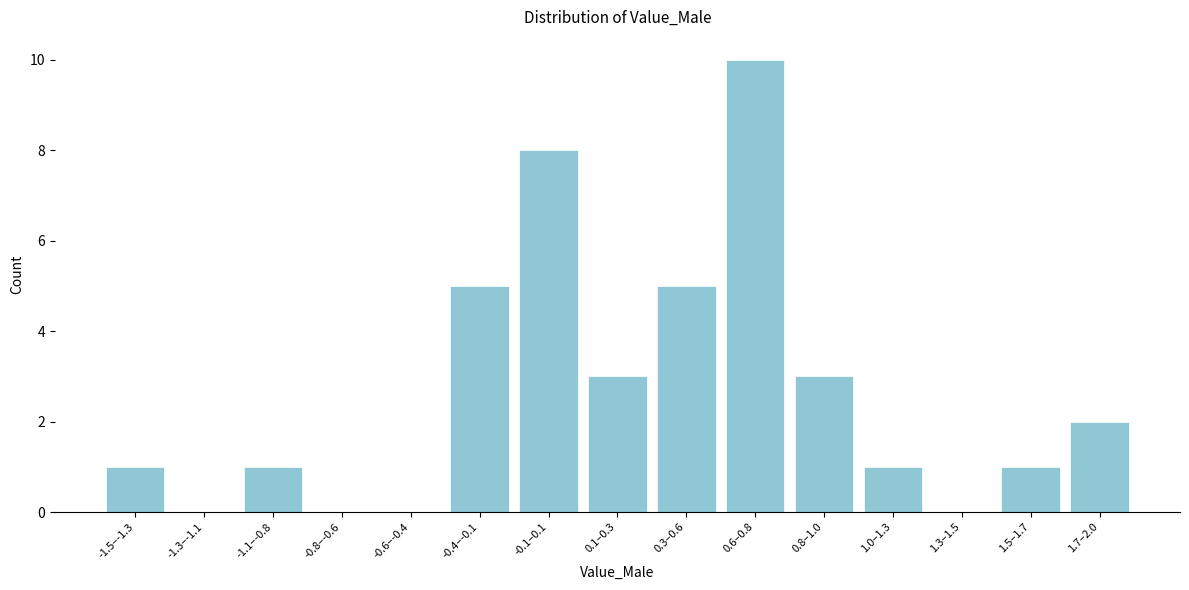

Reading right to left, transcribe all the data shown in this chart.

1.7–2.0=2	1.5–1.7=1	1.3–1.5=0	1.0–1.3=1	0.8–1.0=3	0.6–0.8=10	0.3–0.6=5	0.1–0.3=3	-0.1–0.1=8	-0.4–-0.1=5	-0.6–-0.4=0	-0.8–-0.6=0	-1.1–-0.8=1	-1.3–-1.1=0	-1.5–-1.3=1